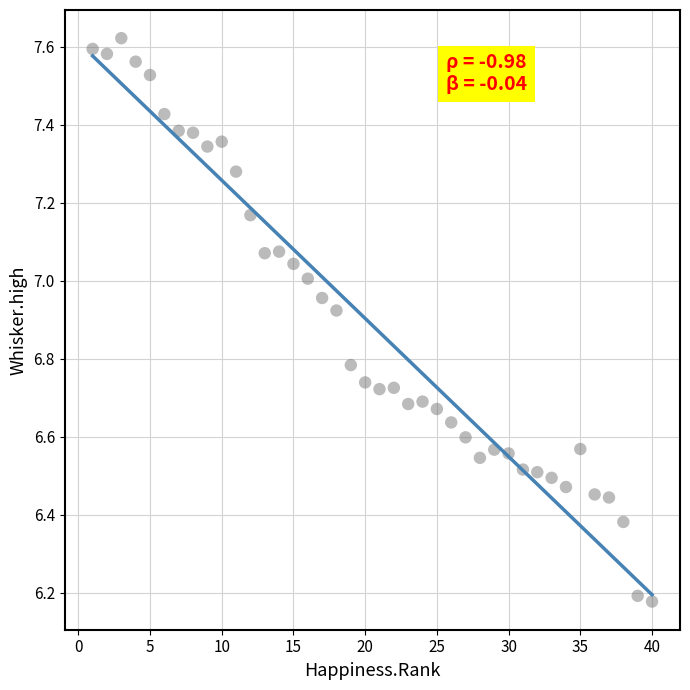

What is the range of X values (max minus min)?

39.0